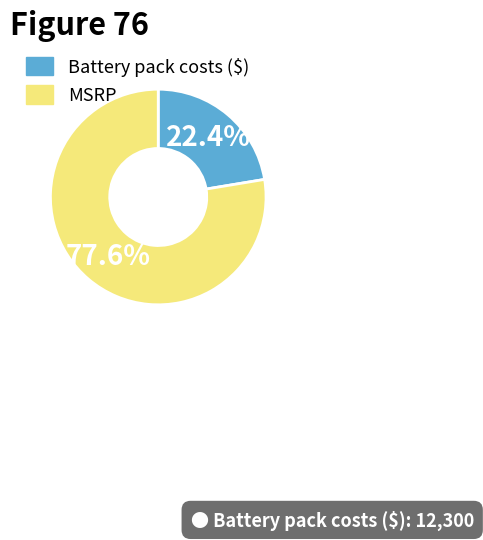

What is the smallest slice in the pie chart?

Battery pack costs ($)